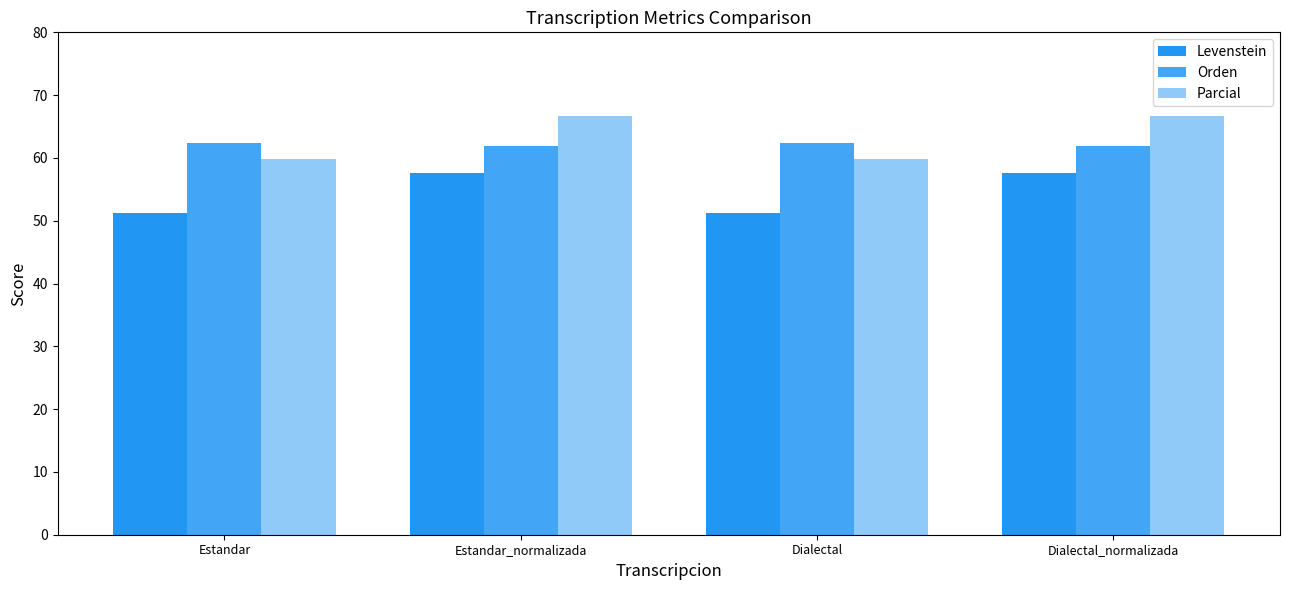

What is the difference between the maximum and minimum values in the Orden series?

0.4